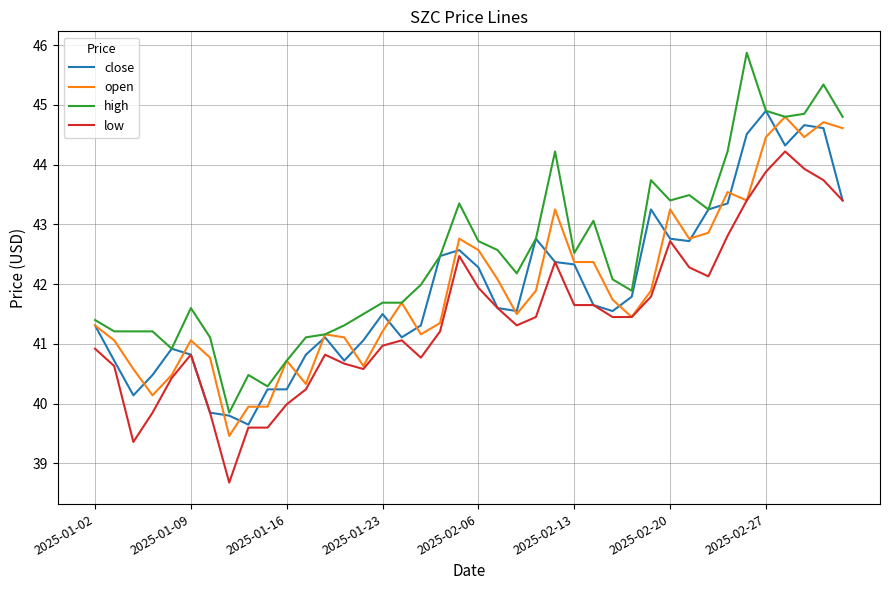

What is the difference between the maximum and minimum values in the low series?

5.5